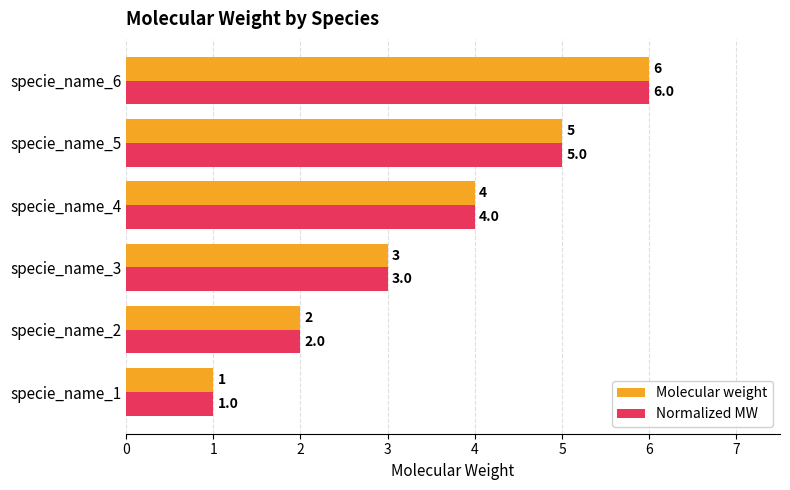

Count the Normalized MW values in the range 2 to 5.

4